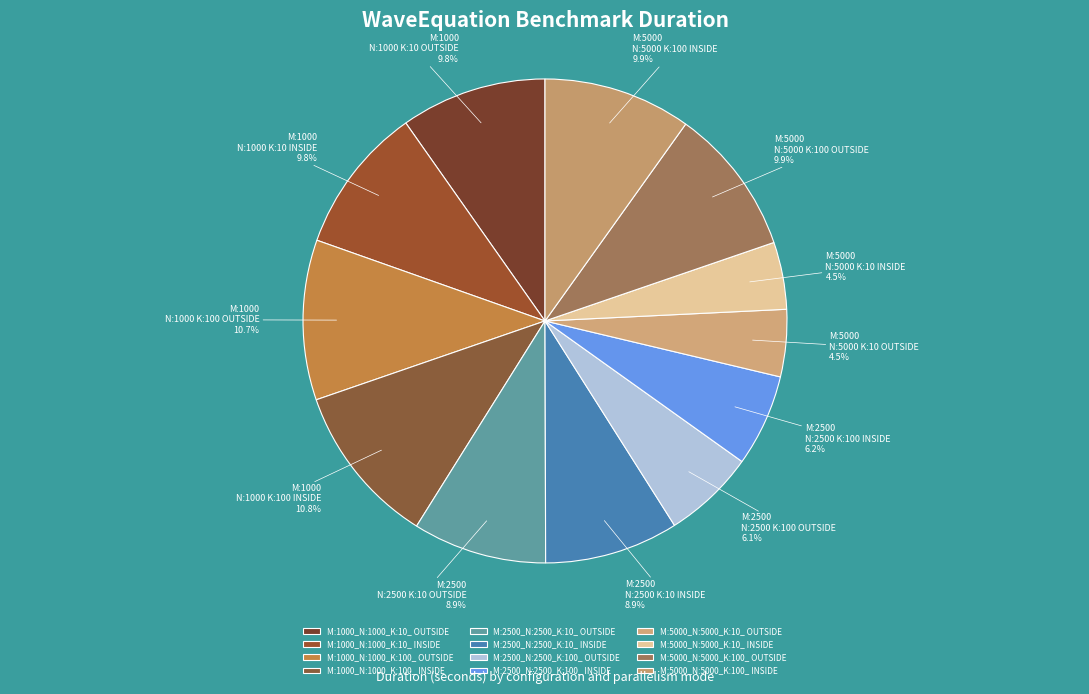

Does M:2500_N:2500_K:10_ INSIDE account for over 50% of the chart?

No